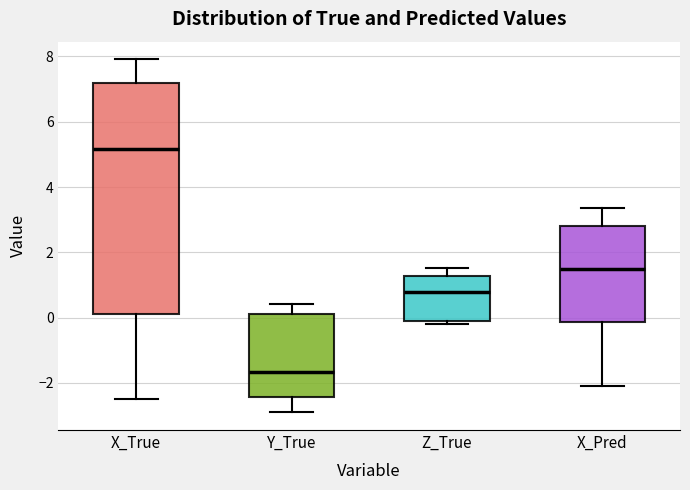

Where does the upper whisker of the box for Y_True end on the y-axis? The values are not printed on the chart, so give them approximately, as read against the axis.

0.4